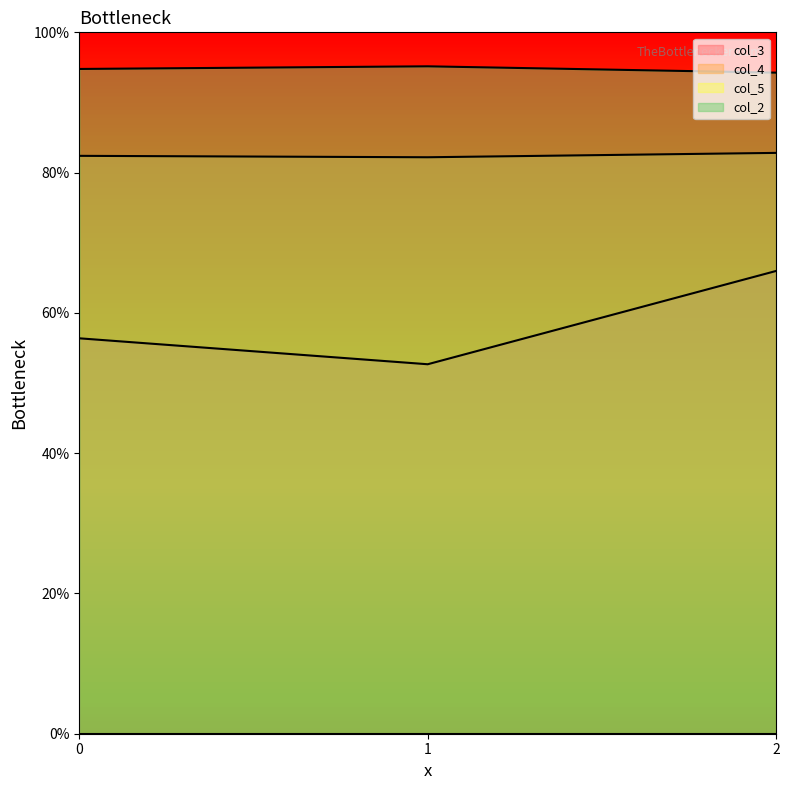

What is the sum of all col_4 values?

2.5